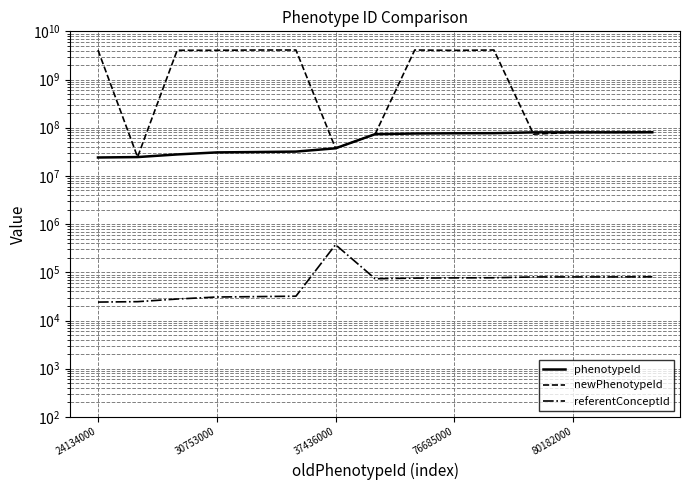

Reading left to right, list all the values displayed in this chart.

phenotypeId: 24134000	24609000	27918000	30753000	31317000	31967000	37436000	73553000	75860000	76685000	77074000	80180000	80182000	80204000	80502000
newPhenotypeId: 4094294000	24609000	4043371000	4043371000	4094294000	4094294000	37436000	73553000	4094294000	4027537000	4094294000	73553000	80182000	80204000	80502000
referentConceptId: 24134	24609	27918	30753	31317	31967	374360	73553	75860	76685	77074	80180	80182	80204	80502